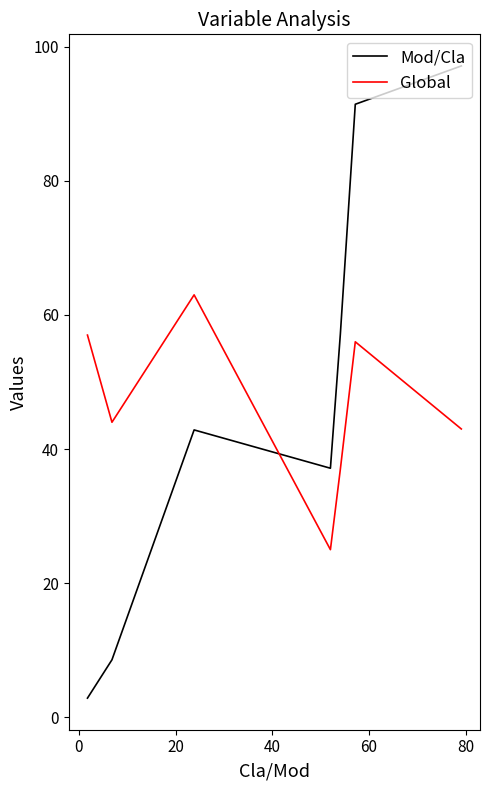

What is the difference between the second highest and second lowest values in the Global series?

20.0